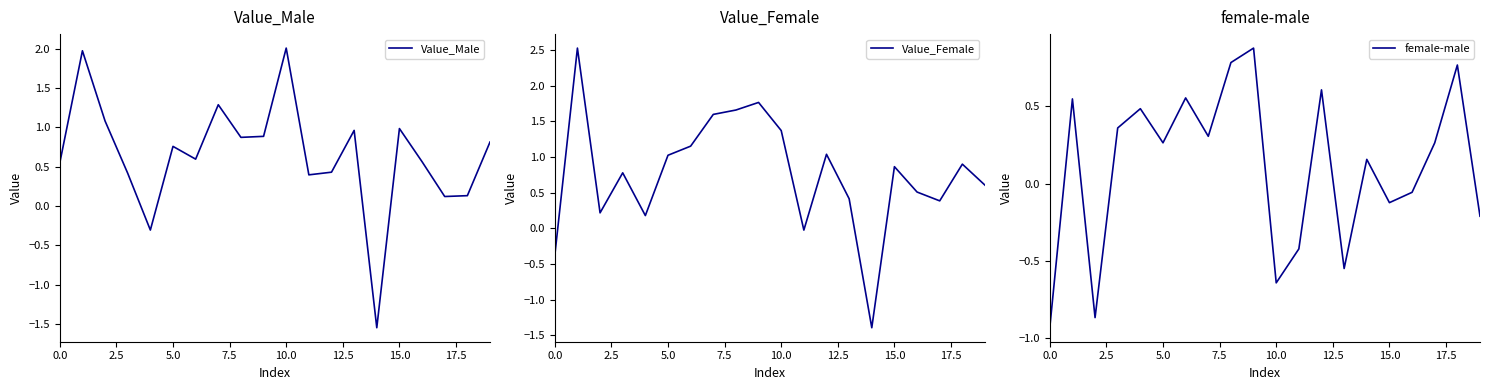

What is the highest value of the Value_Male series?

2.0